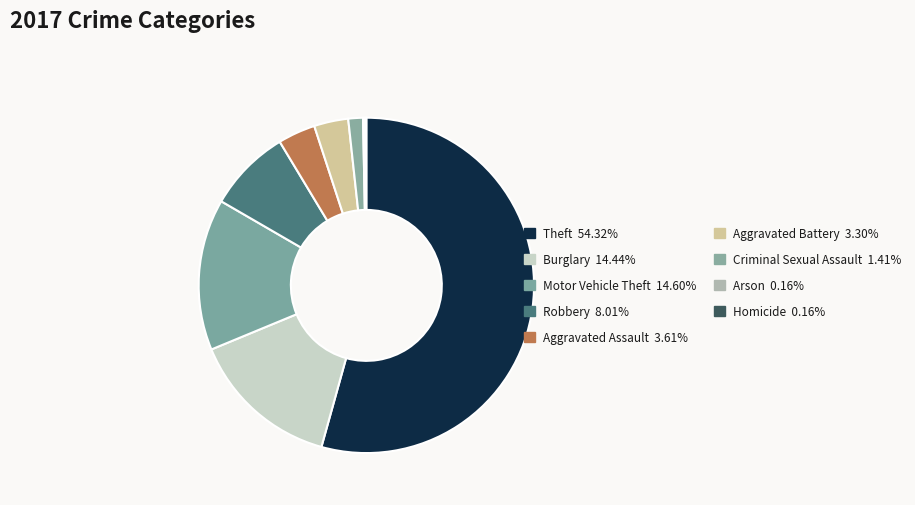

What is the total percentage of Theft and Aggravated Assault?

57.9%